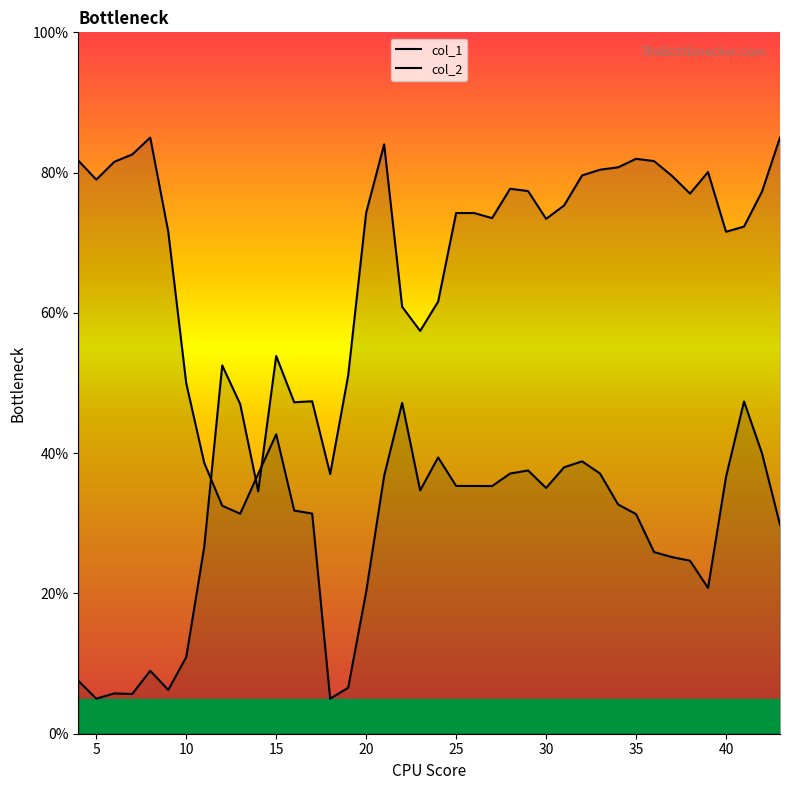

How many intersections are there between col_2 and col_1?

3